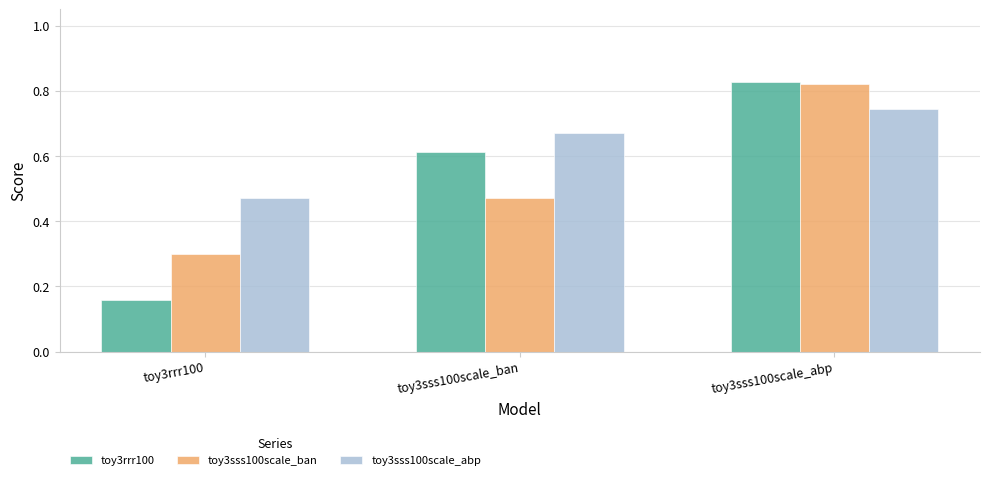

True or false: toy3sss100scale_abp has a value of 0.3 at toy3sss100scale_abp.

False